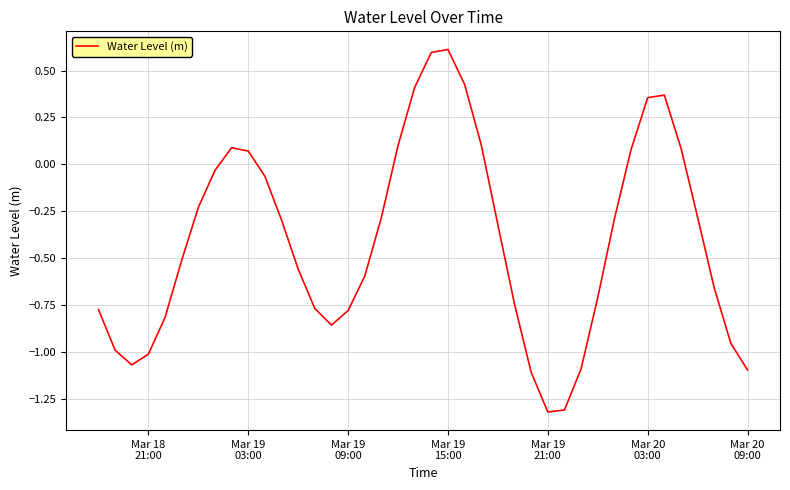

Does the chart have visible grid lines?

Yes